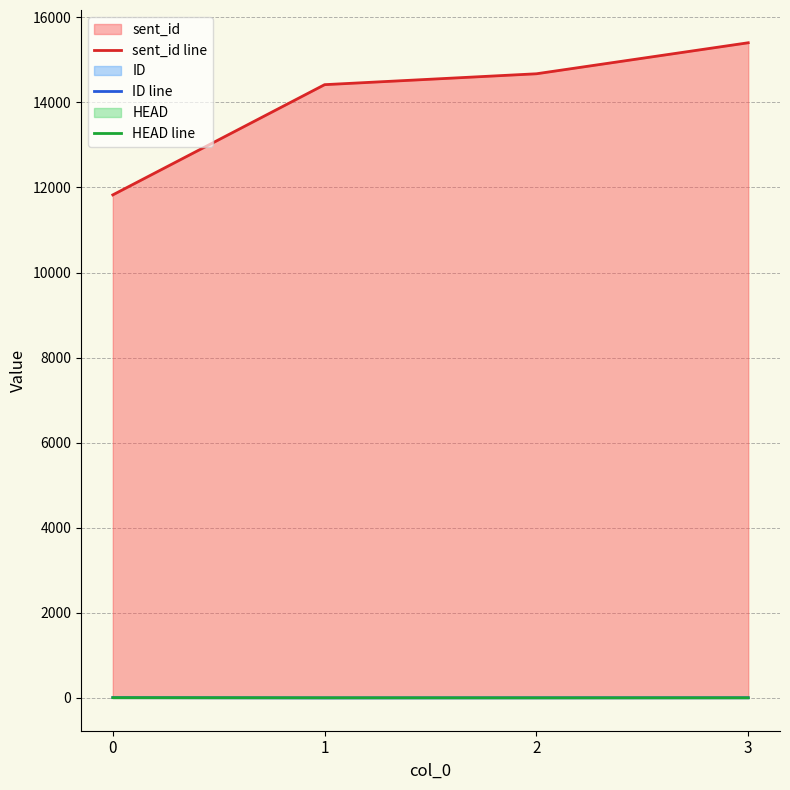

True or false: HEAD line and sent_id line cross at least once.

False